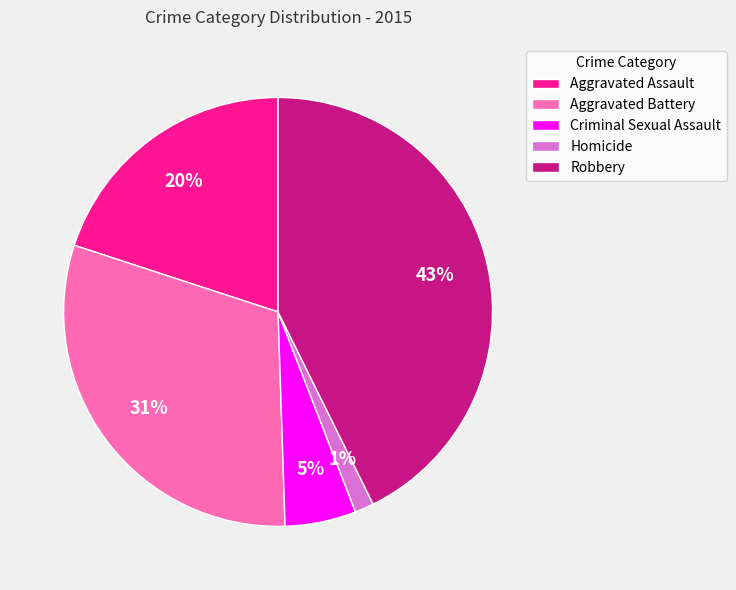

The Criminal Sexual Assault slice represents 16% of the pie. True or false?

False